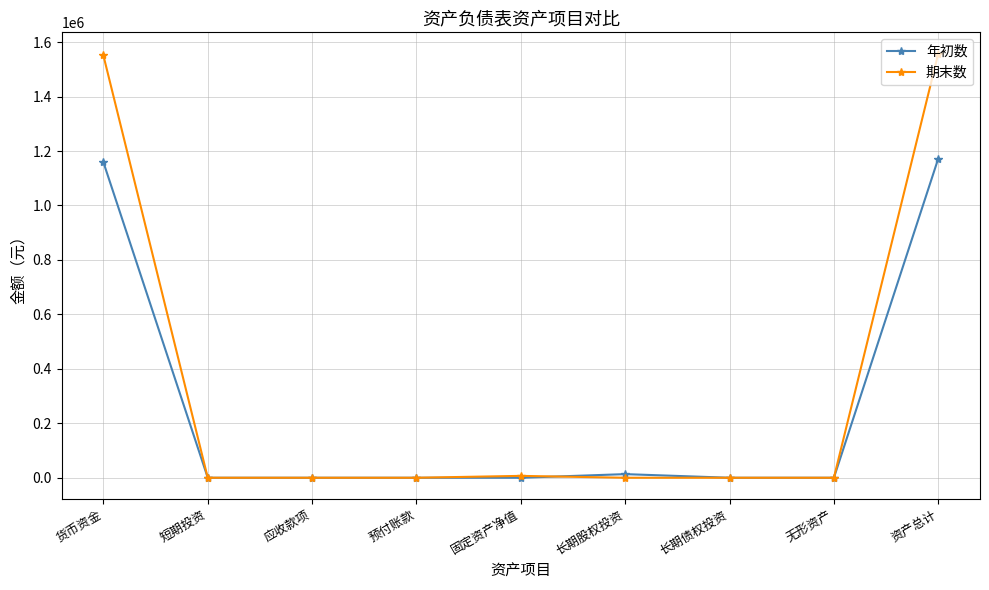

What is the highest value of the 期末数 series?

1558068.8